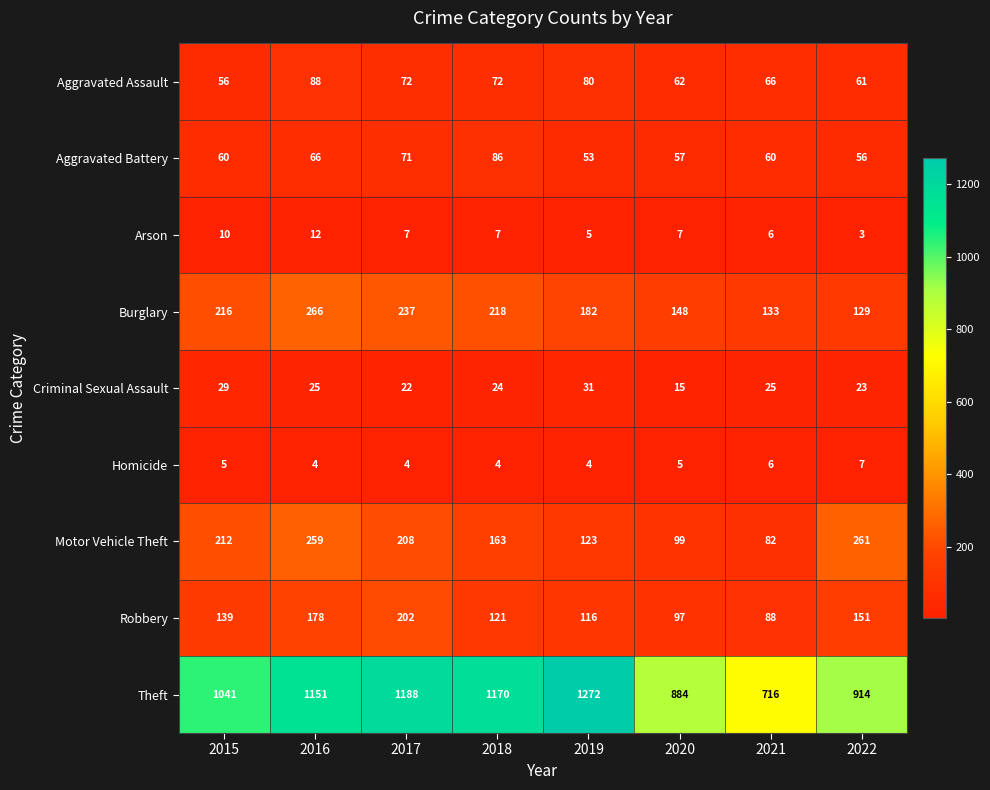

At which label does Aggravated Assault first exceed 72?

2016